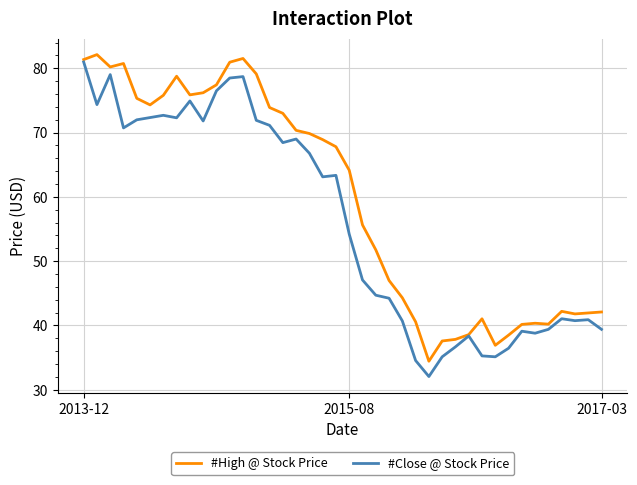

How many lines are shown in the chart?

2